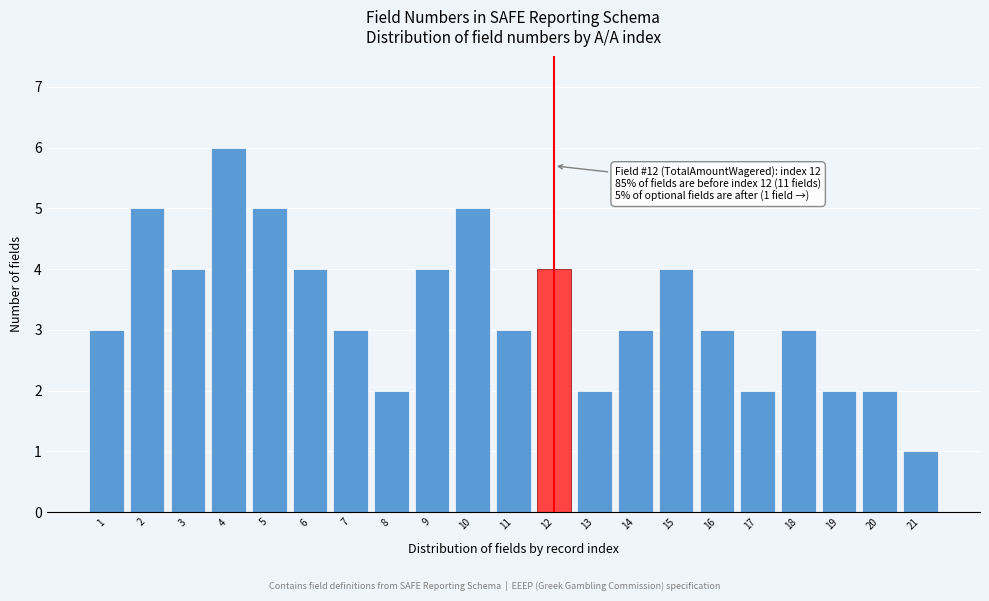

Reading right to left, list all the values displayed in this chart.

1	2	2	3	2	3	4	3	2	4	3	5	4	2	3	4	5	6	4	5	3